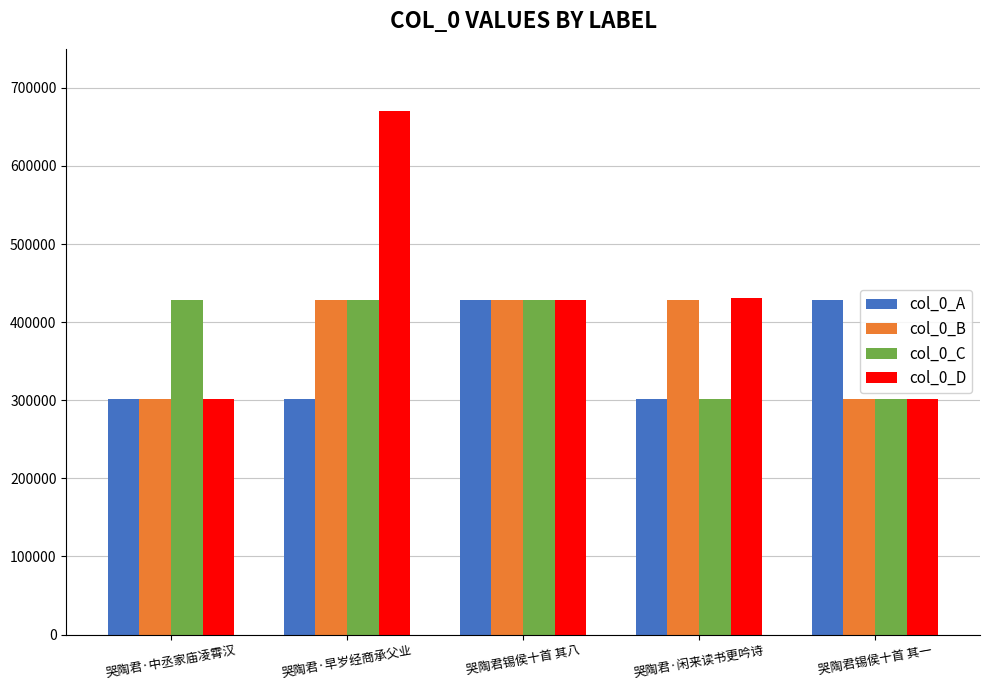

True or false: col_0_D has a value of 301716 at 哭陶君锡侯十首 其一.

True